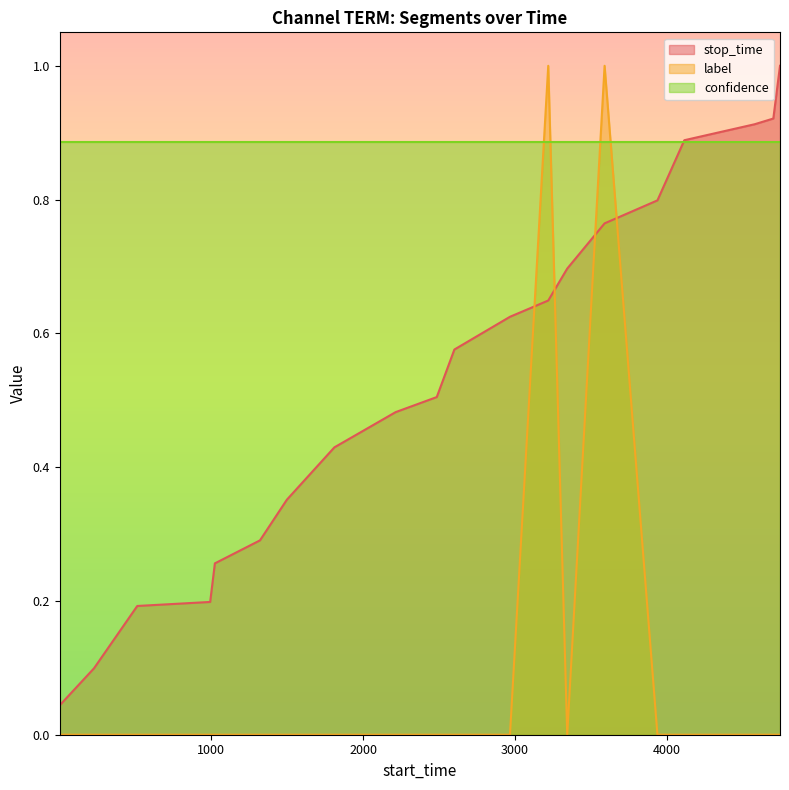

At which label is label closest to 0?

1